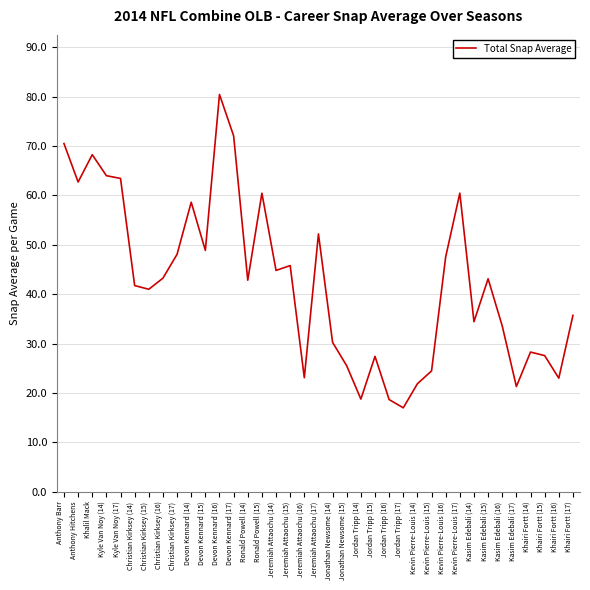

At which label does the data first exceed 42?

Anthony Barr